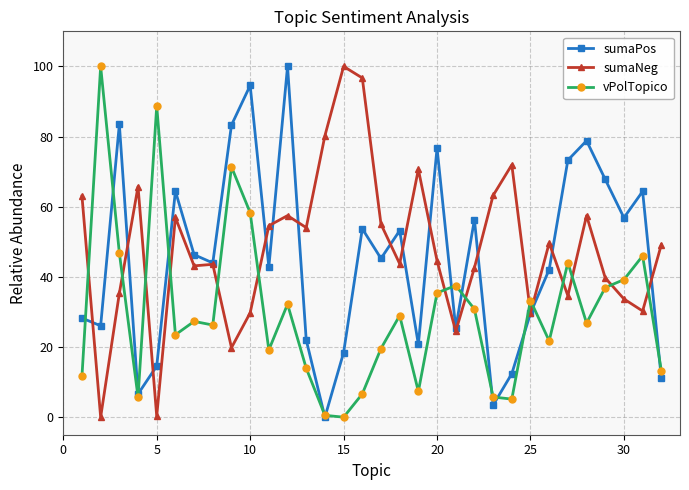

What is the highest value of the vPolTopico series?

100.0